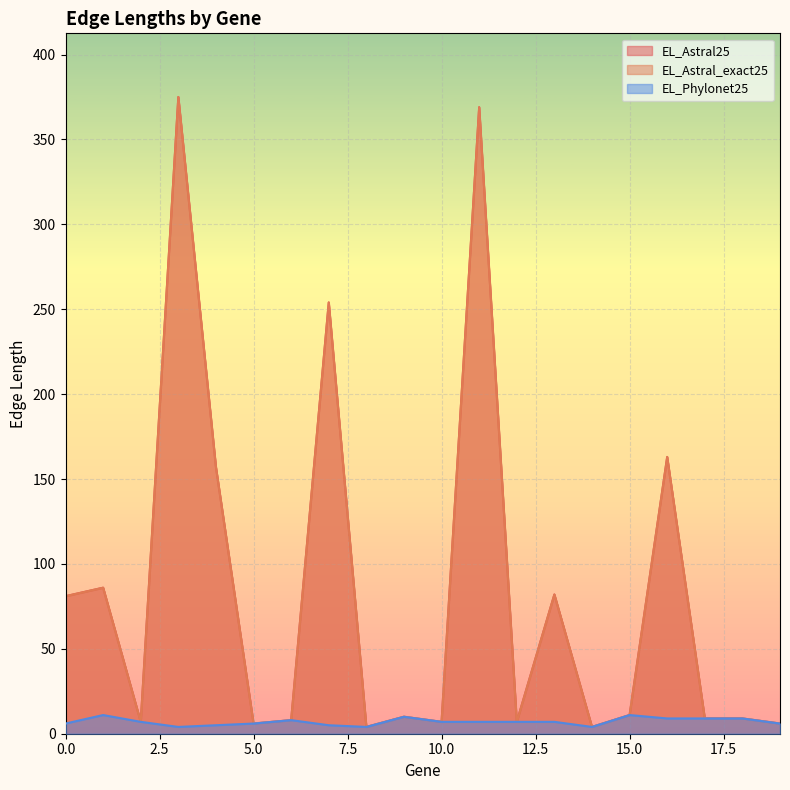

True or false: EL_Astral_exact25 and EL_Phylonet25 intersect in this chart.

False